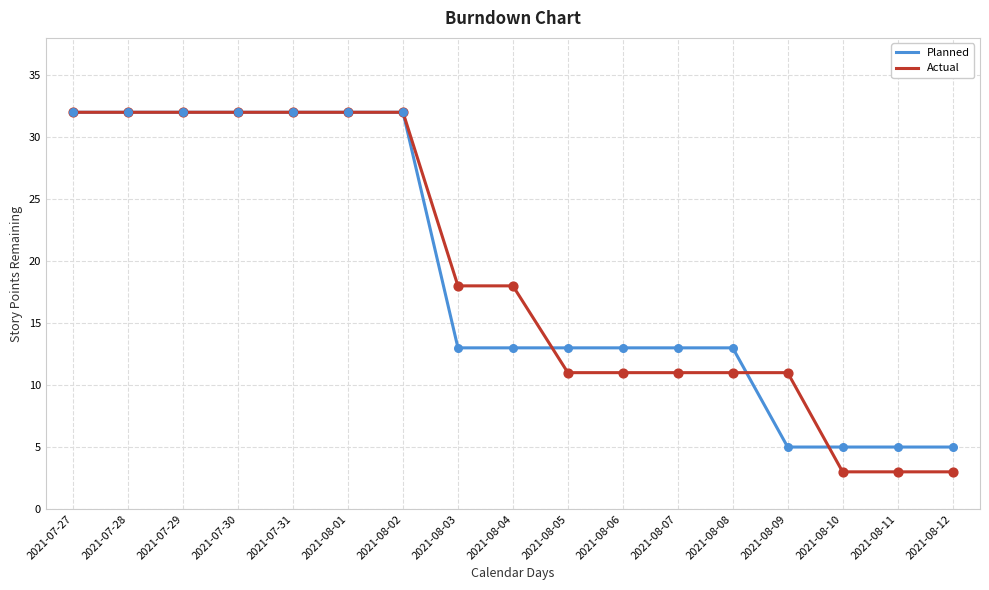

Is the value of Actual at 2021-08-04 greater than the value of Planned at 2021-07-29?

No